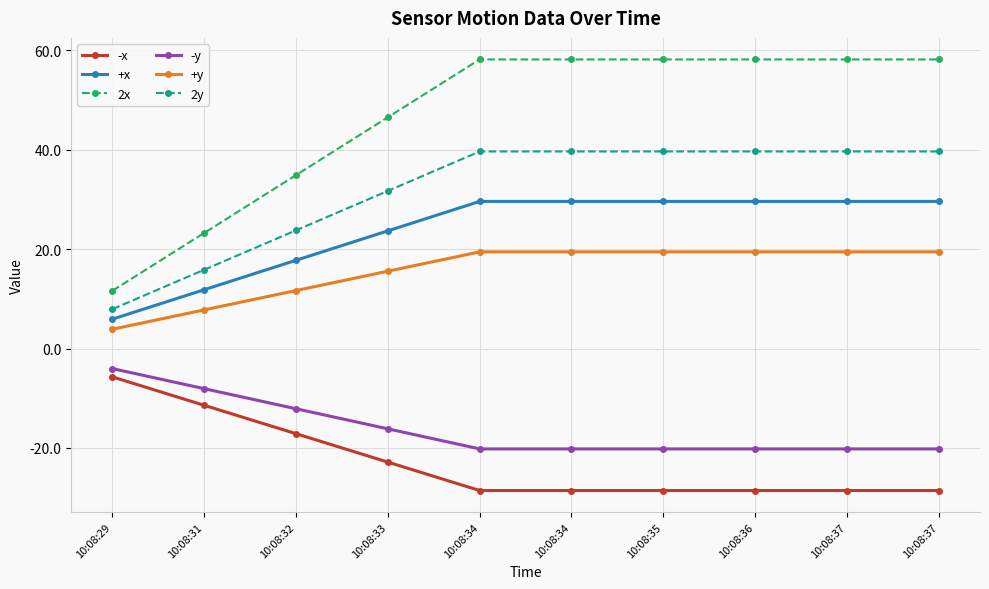

What is the difference between the 2y values at 10:08:31 and 10:08:34?

23.8